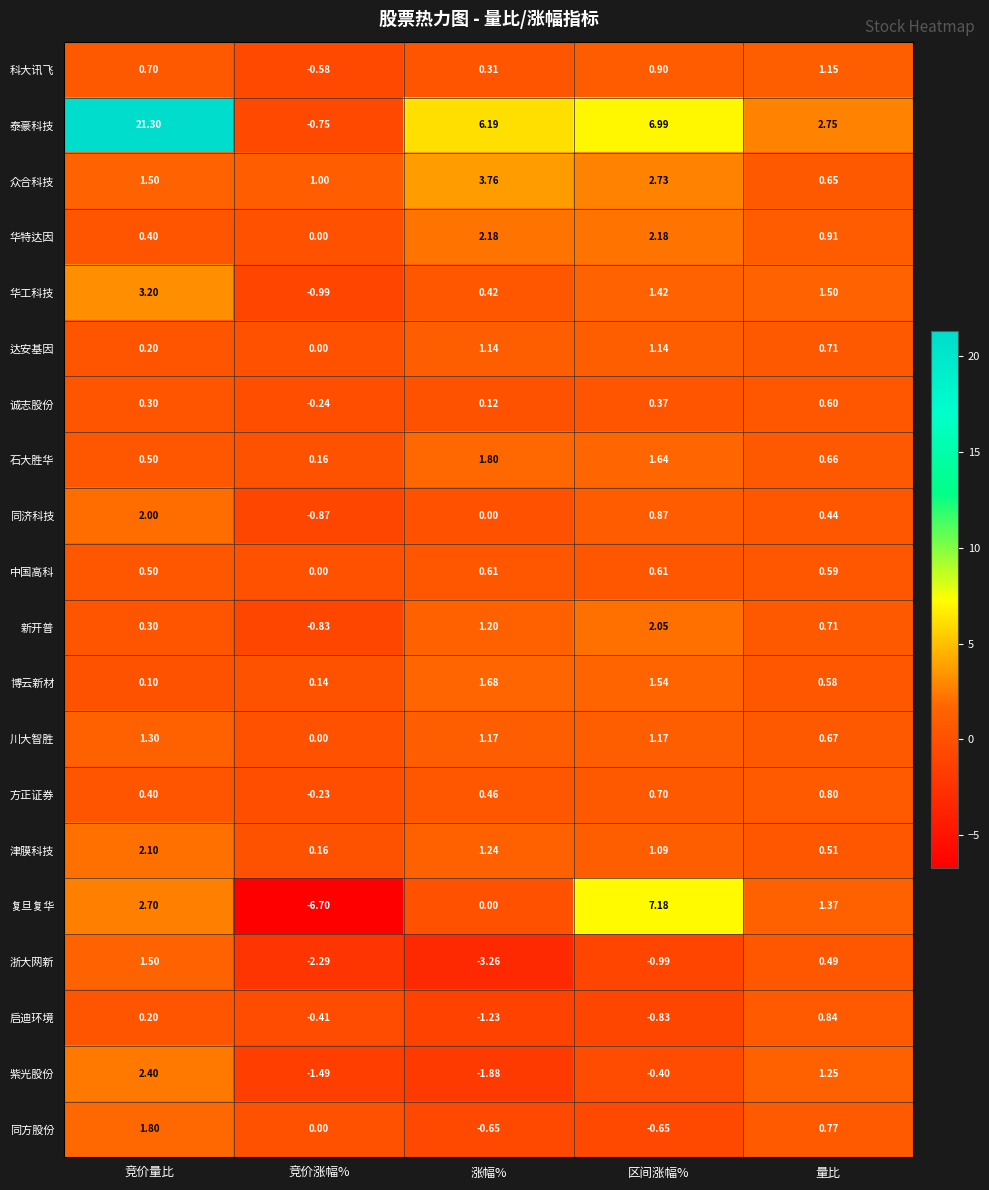

Which series has the widest spread of values?

泰豪科技